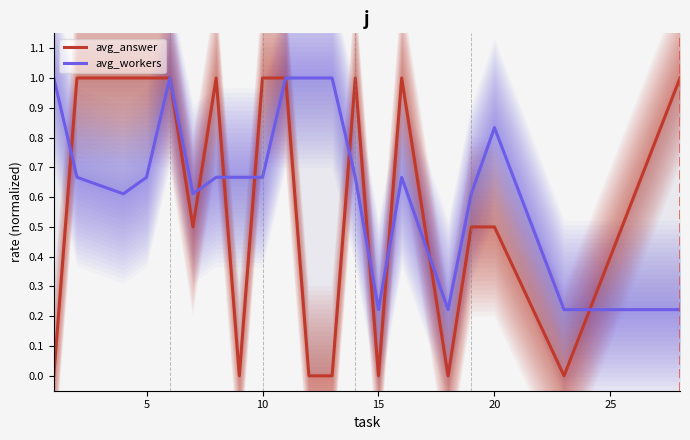

True or false: avg_workers has more than 1 points higher than both neighbors.

True